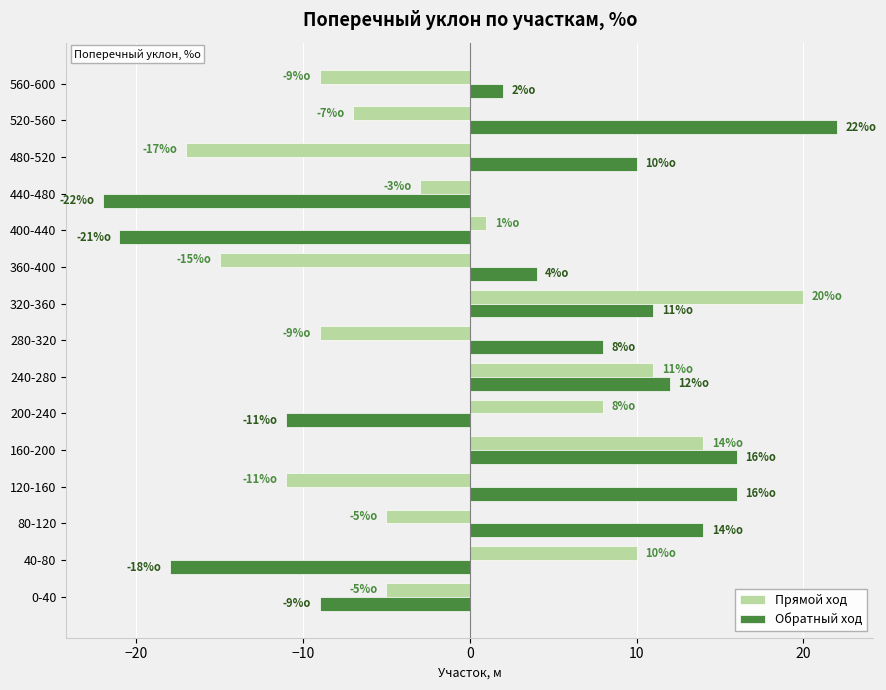

The Прямой ход series shows 15 at 40-80. True or false?

False